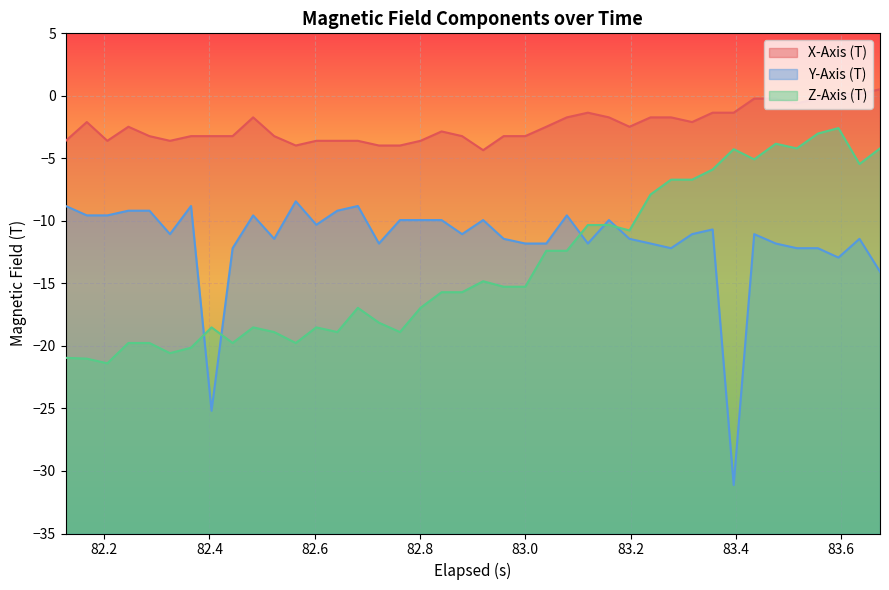

Which series has the largest range (max minus min)?

Y-Axis (T)